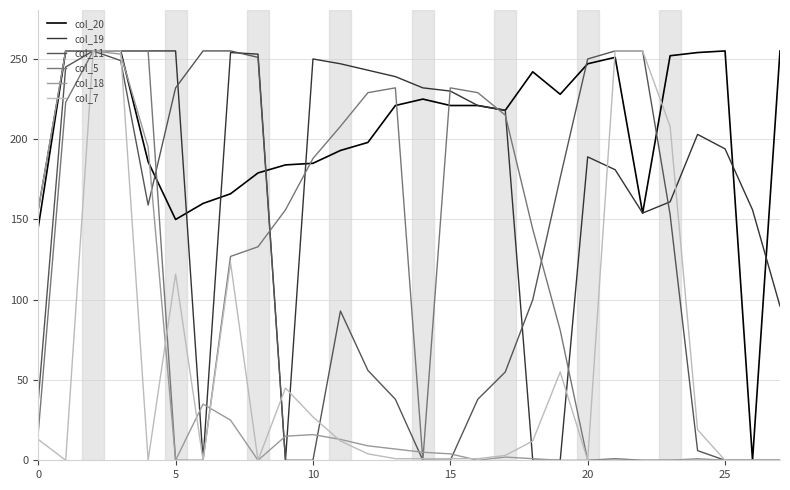

Which series has the largest total across all categories?

col_20